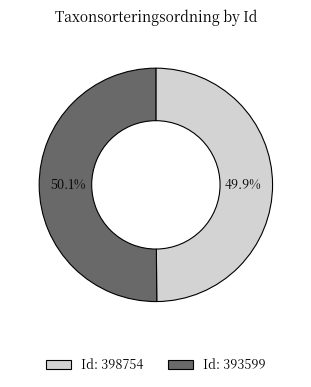

Does any single category account for the majority?

Yes